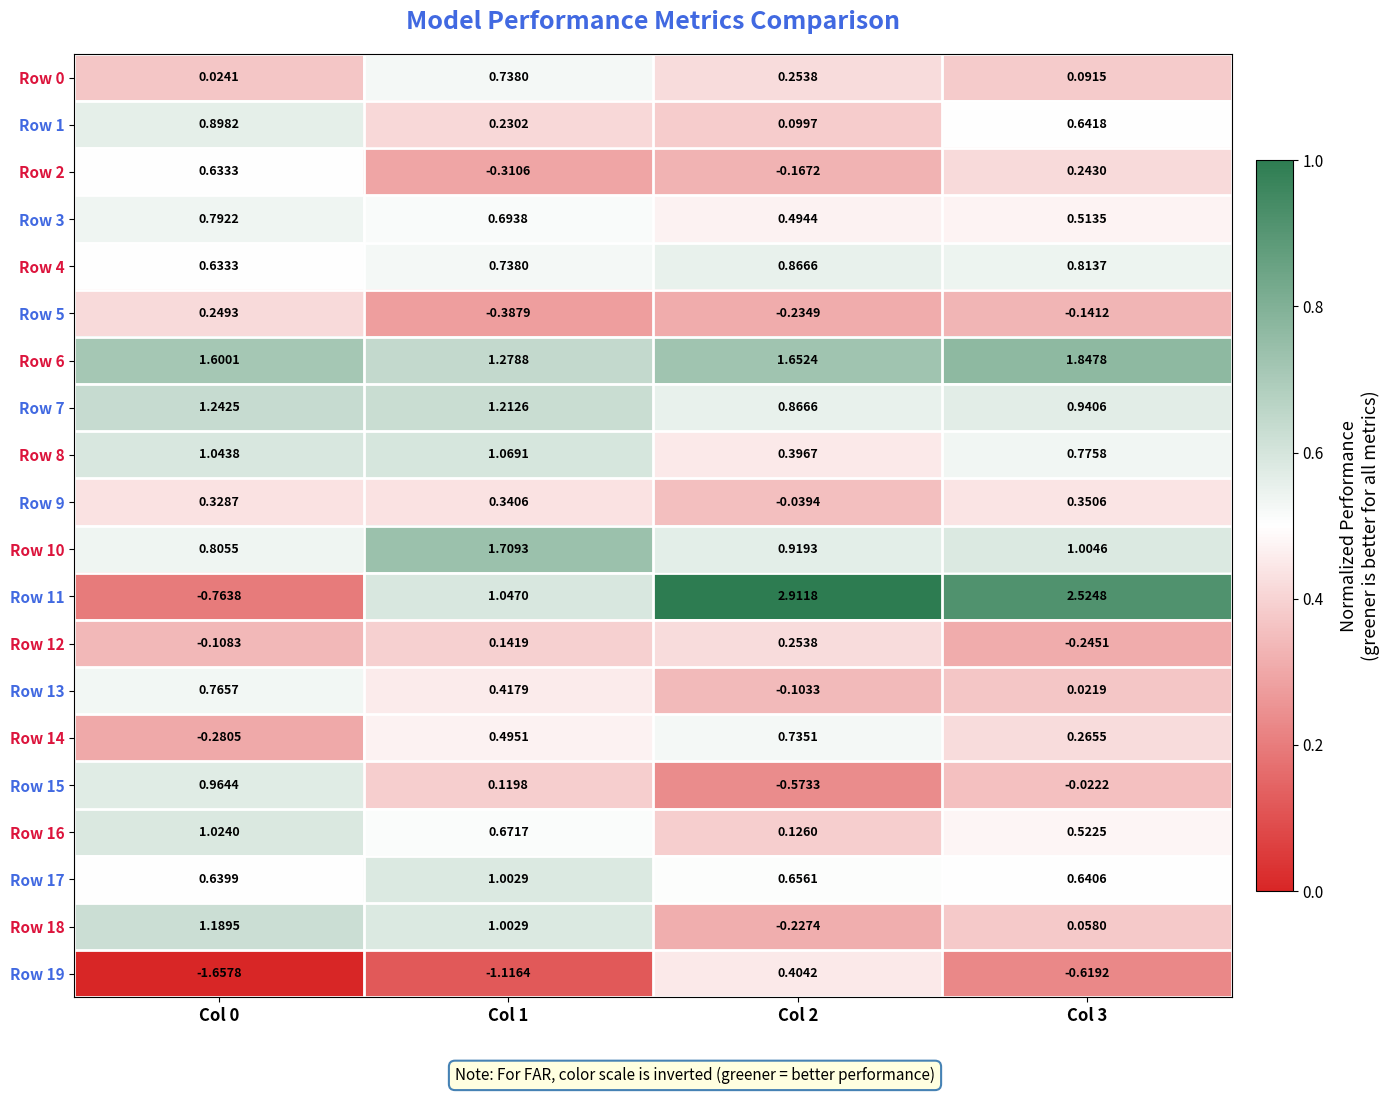

What is the total value across all series at Col 1?

11.1